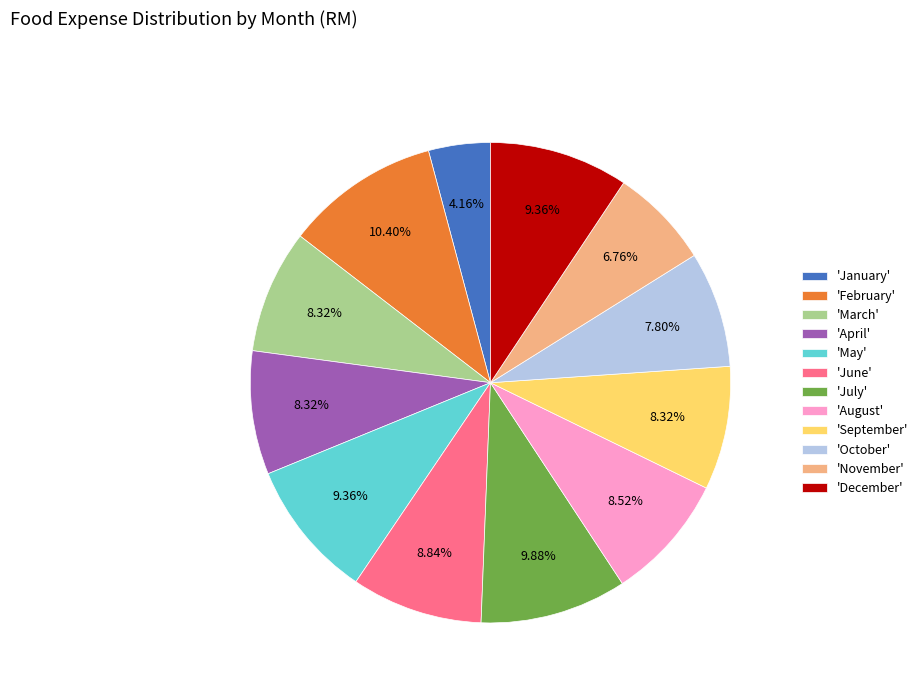

Which category has the biggest portion of the pie?

'February'